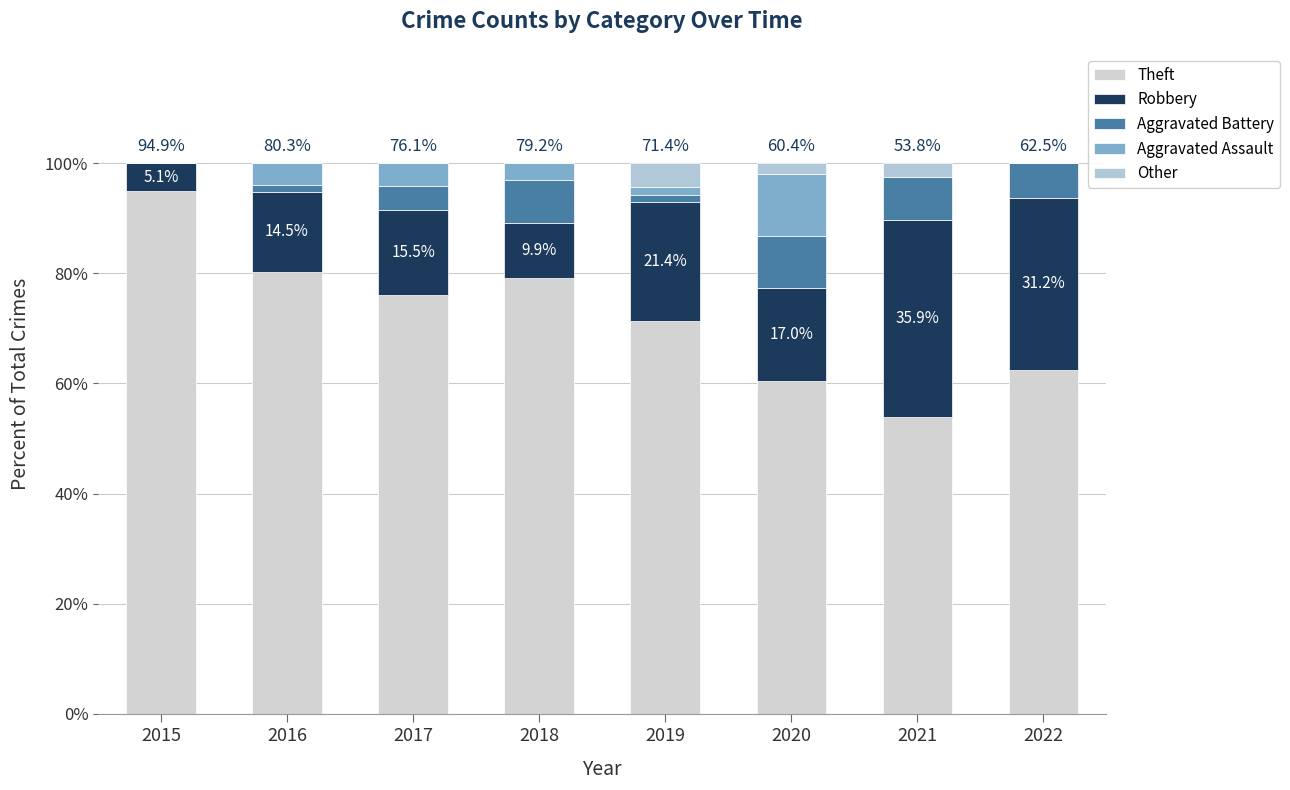

Between 2020 and 2017, which is larger?

2017